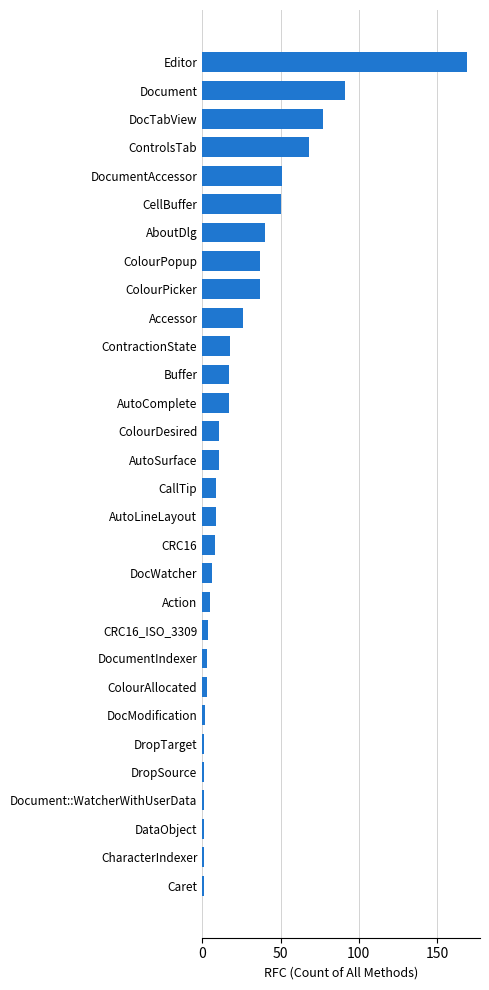

Read the value at ColourPopup.

37